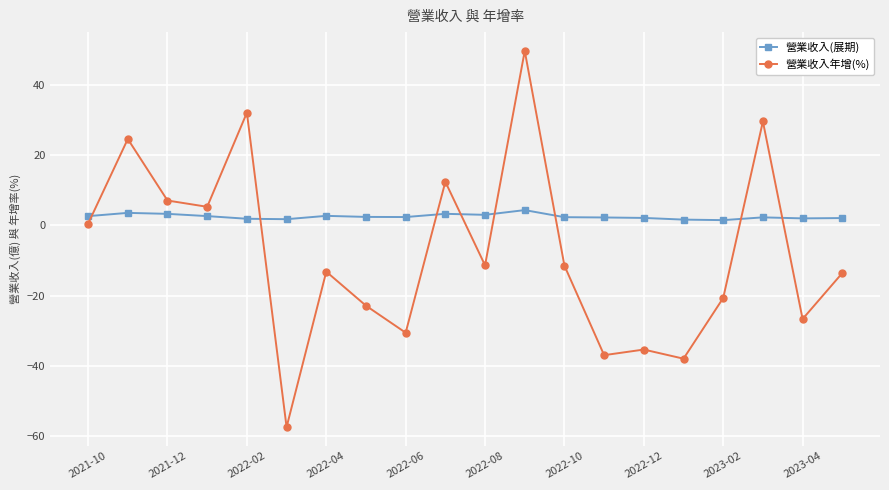

Which series ends up on top after the final intersection of 營業收入(展期) and 營業收入年增(%)?

營業收入(展期)